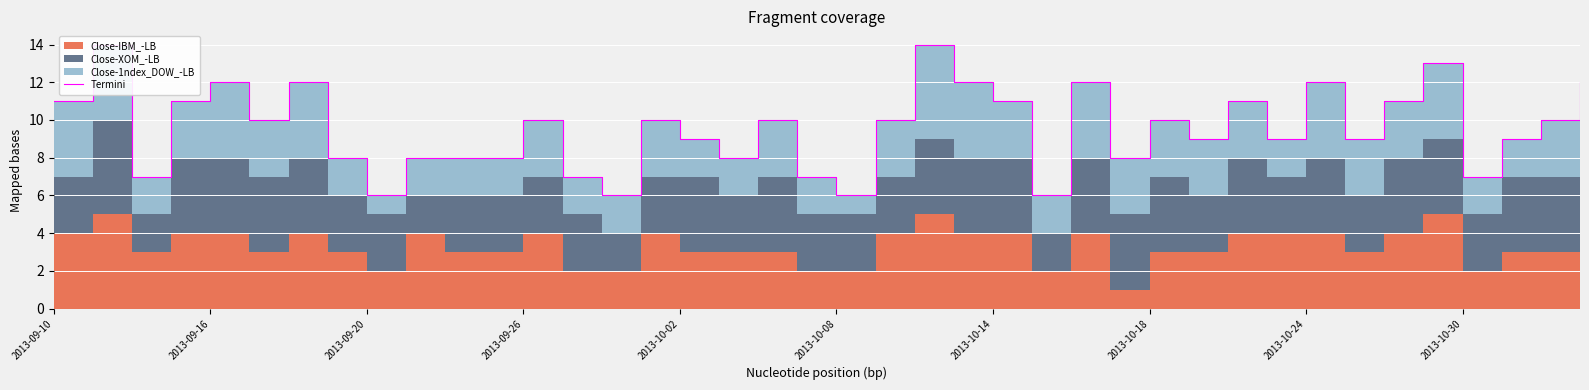

What is the sum of the values at 28 and 26?

22